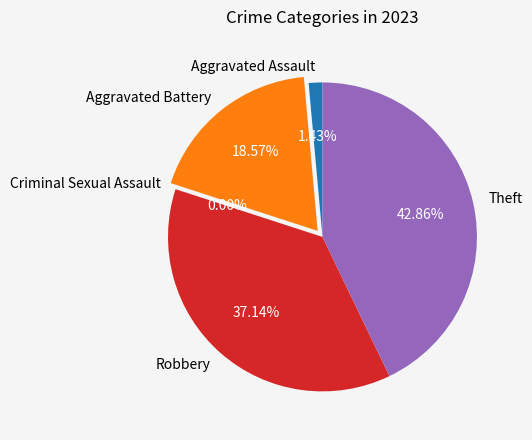

To the nearest percent, what portion does Theft represent?

43%